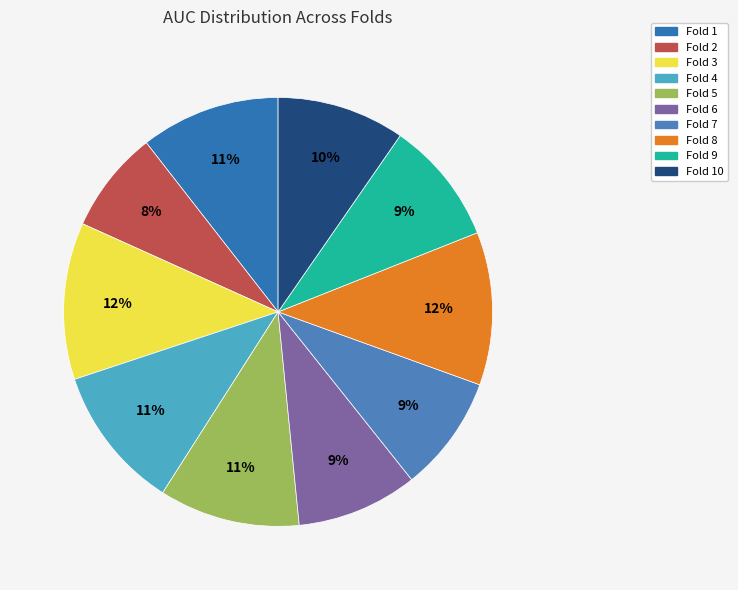

What is the largest slice in the pie chart?

Fold 3